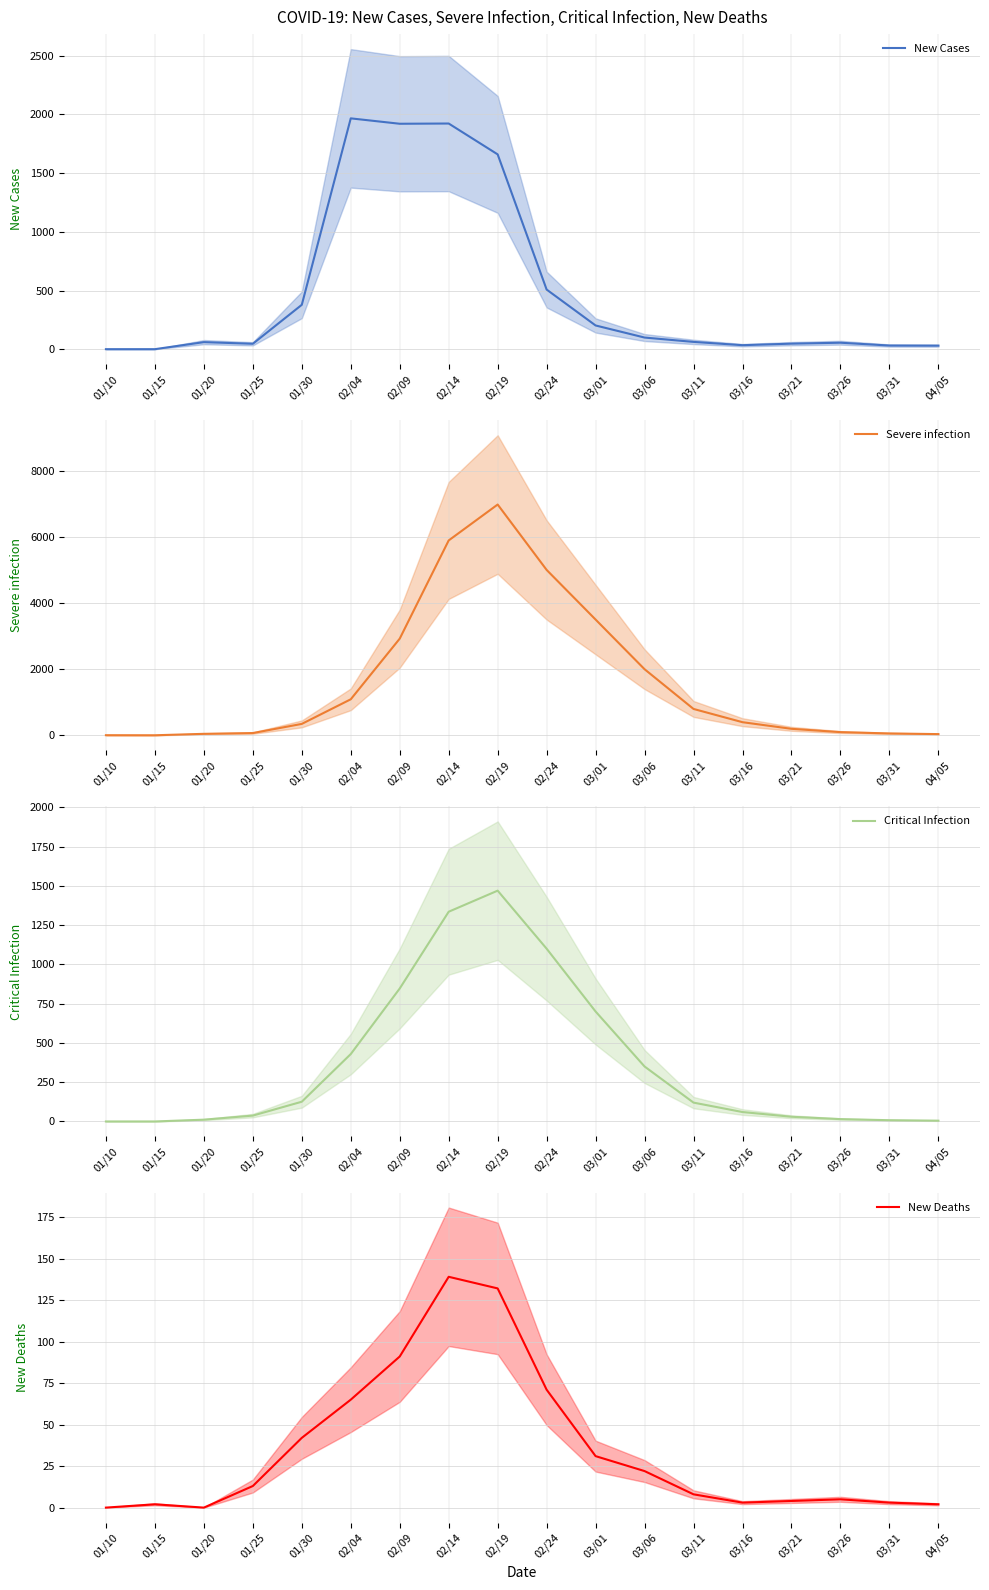

Reading left to right, list all the values displayed in this chart.

New Cases: 0.0	0.0	60.0	46.0	378.0	1967.0	1921.0	1923.0	1660.0	508.0	202.0	99.0	62.0	34.0	47.0	55.0	31.0	30.0
Severe infection: 7.0	5.0	48.4	71.8	348.4	1091.8	2923.8	5890.5	6975.1	5000.0	3500.0	2000.0	800.0	400.0	200.0	100.0	60.0	40.0
Critical Infection: 0.0	0.0	11.4	37.4	125.7	429.1	846.5	1335.3	1469.5	1100.0	700.0	350.0	120.0	60.0	30.0	15.0	8.0	5.0
New Deaths: 0.0	2.0	0.0	13.0	42.0	65.0	91.0	139.0	132.0	71.0	31.0	22.0	8.0	3.0	4.0	5.0	3.0	2.0